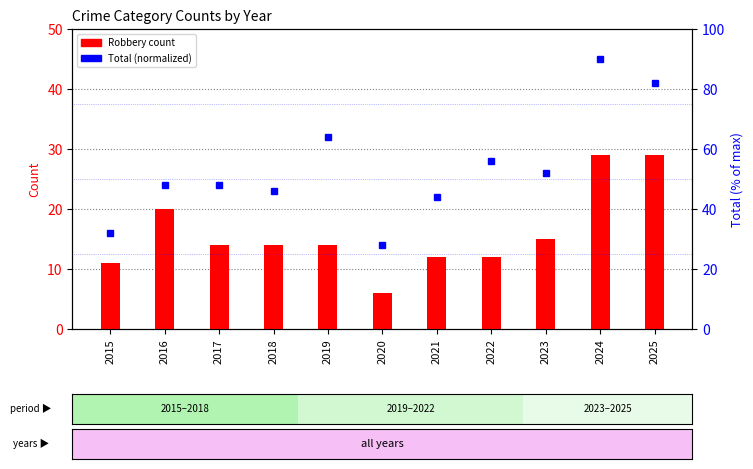

How many values in the Total (normalized) series exceed 48?

5